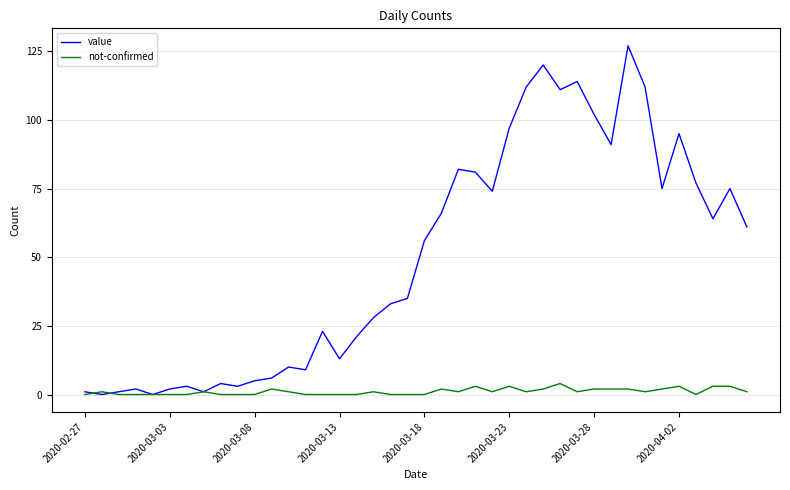

Rank the series by their maximum value, from lowest to highest.

not-confirmed, value